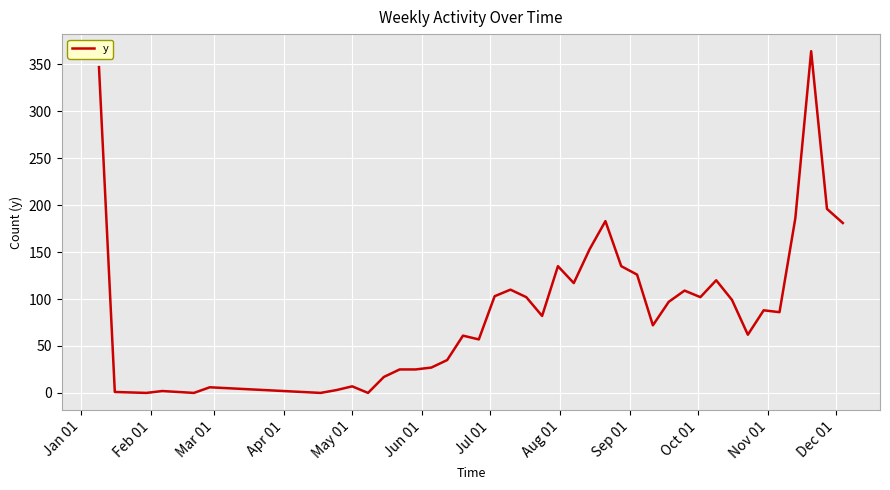

What is the difference between the maximum and minimum values?

364